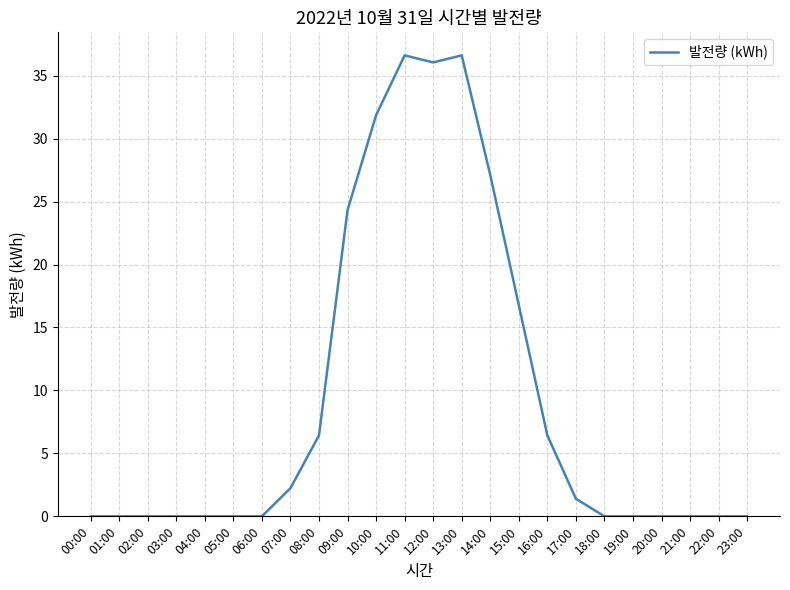

What is the greatest value displayed?

36.6